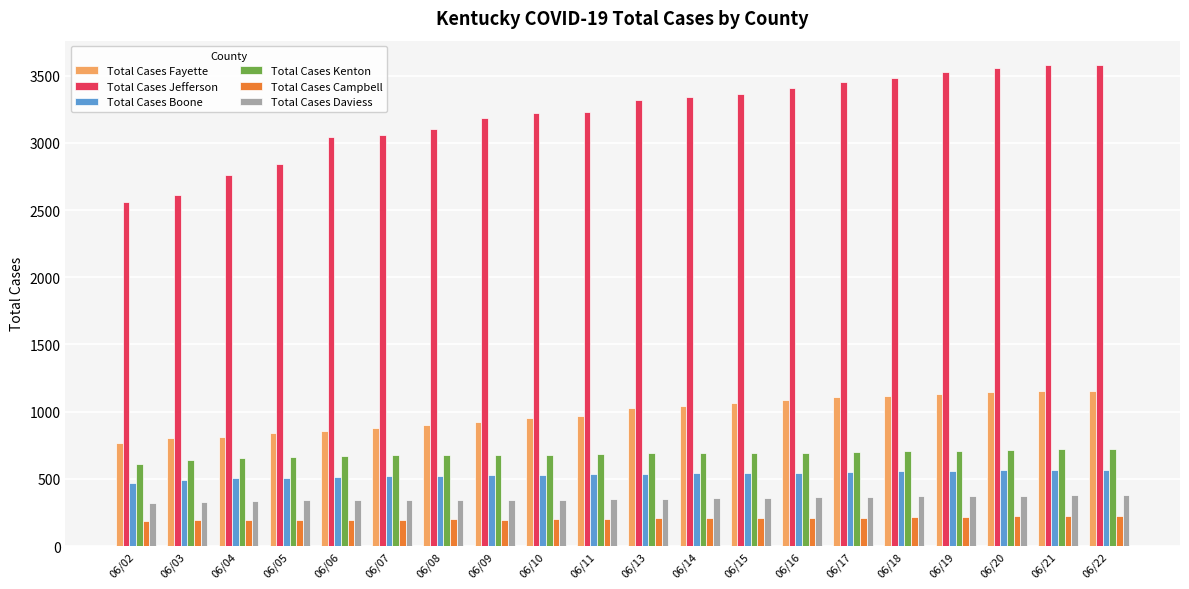

Read the Total Cases Boone value at 06/15, to the nearest 50.

550